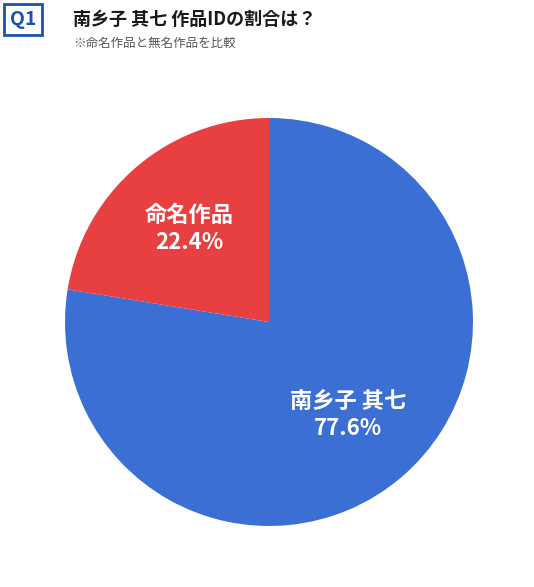

Is there any slice that represents more than half of the pie?

Yes